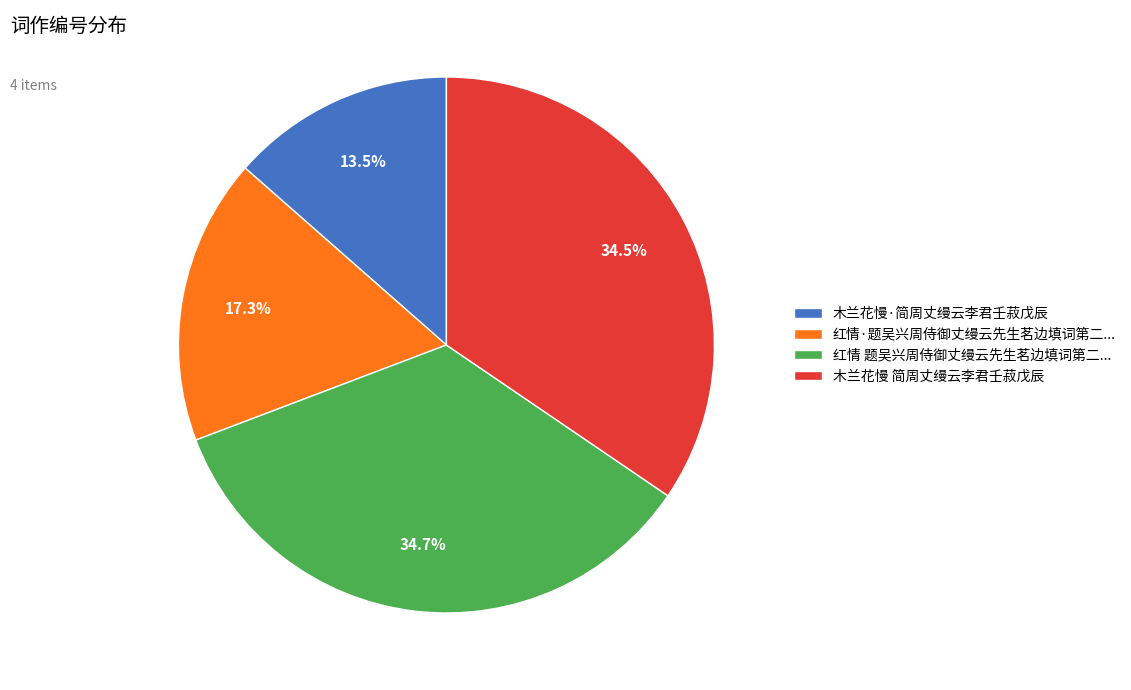

Approximately how many times larger is the value at 木兰花慢·简周丈缦云李君壬菽戊辰 compared to 红情 题吴兴周侍御丈缦云先生茗边填词第二...?

0.4